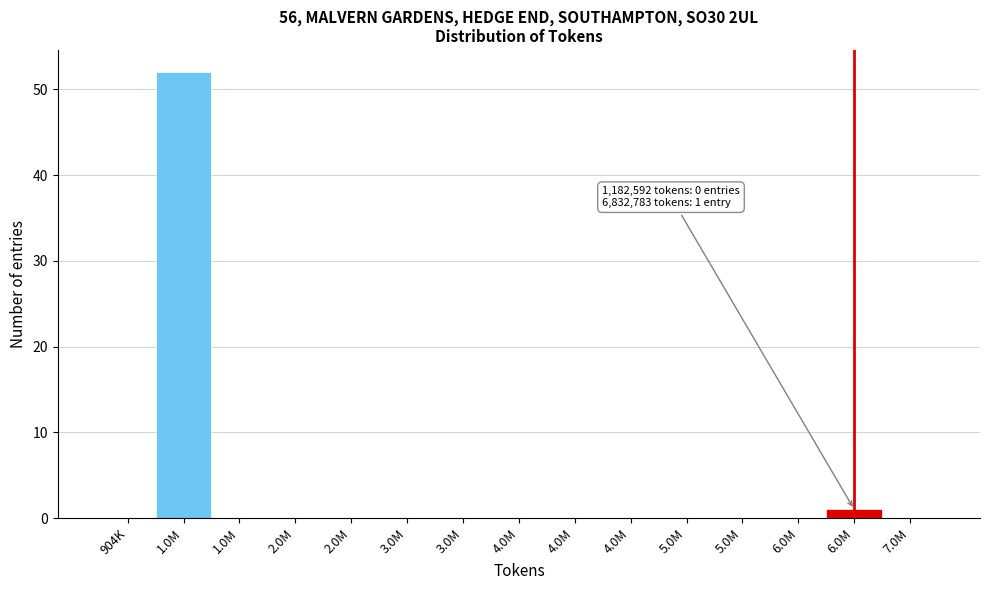

How many categories are shown in the chart?

15